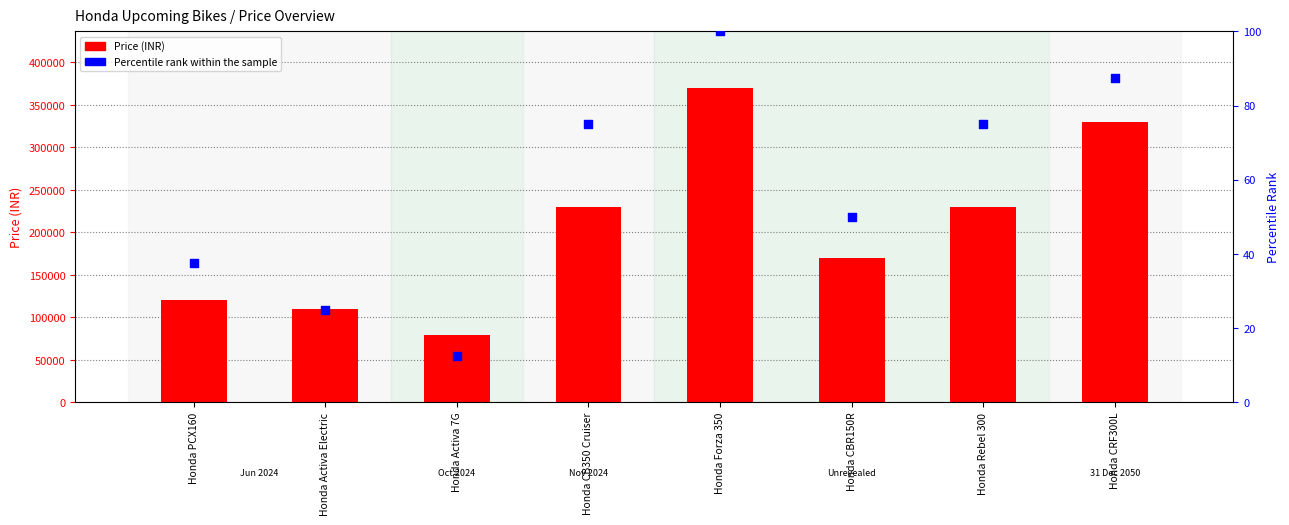

What are all the series names shown in the legend?

Price (INR), Percentile rank within the sample